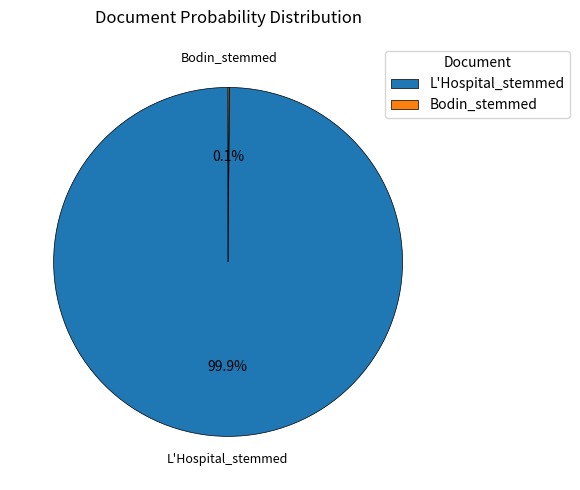

What is the largest slice in the pie chart?

L'Hospital_stemmed